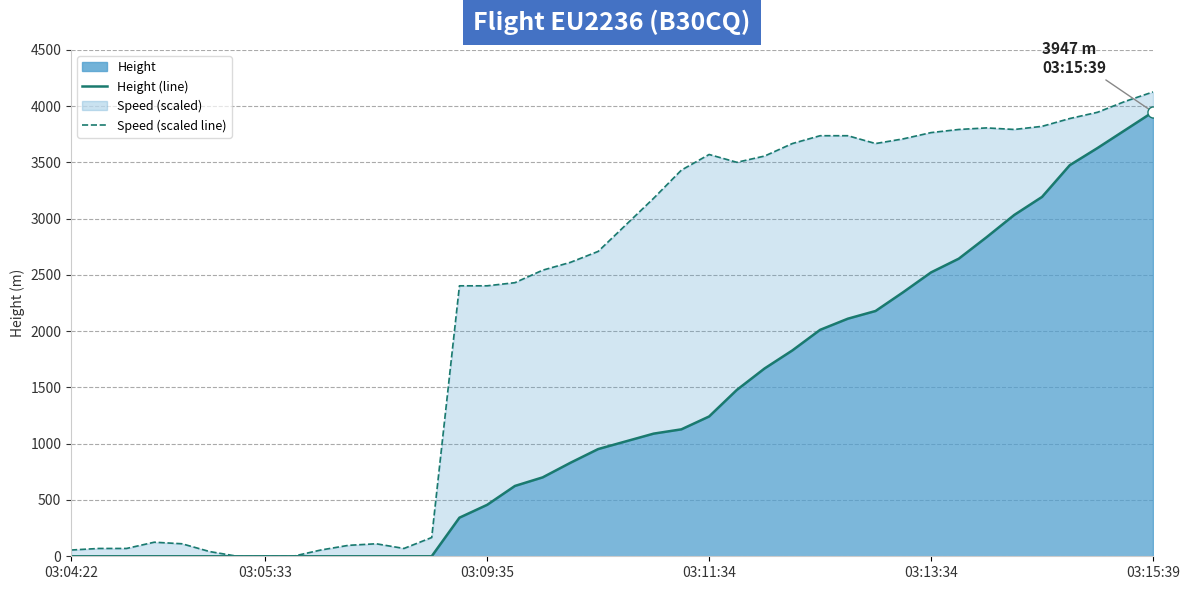

How many data points in Height (line) are above 1021?

20